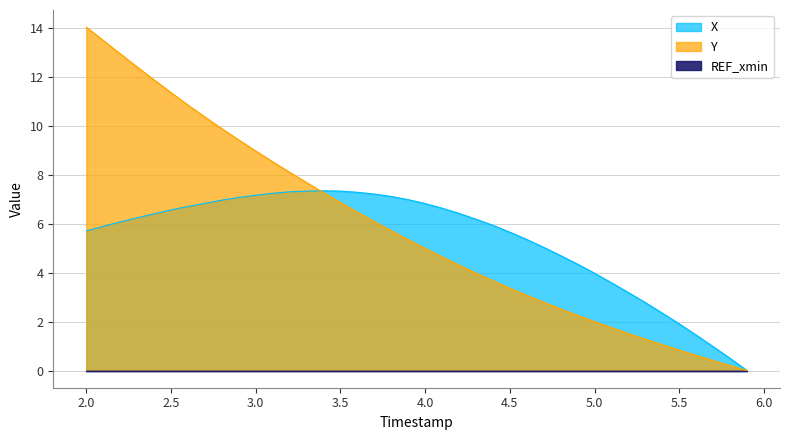

What is the difference between the maximum and minimum values in the Y series?

14.0